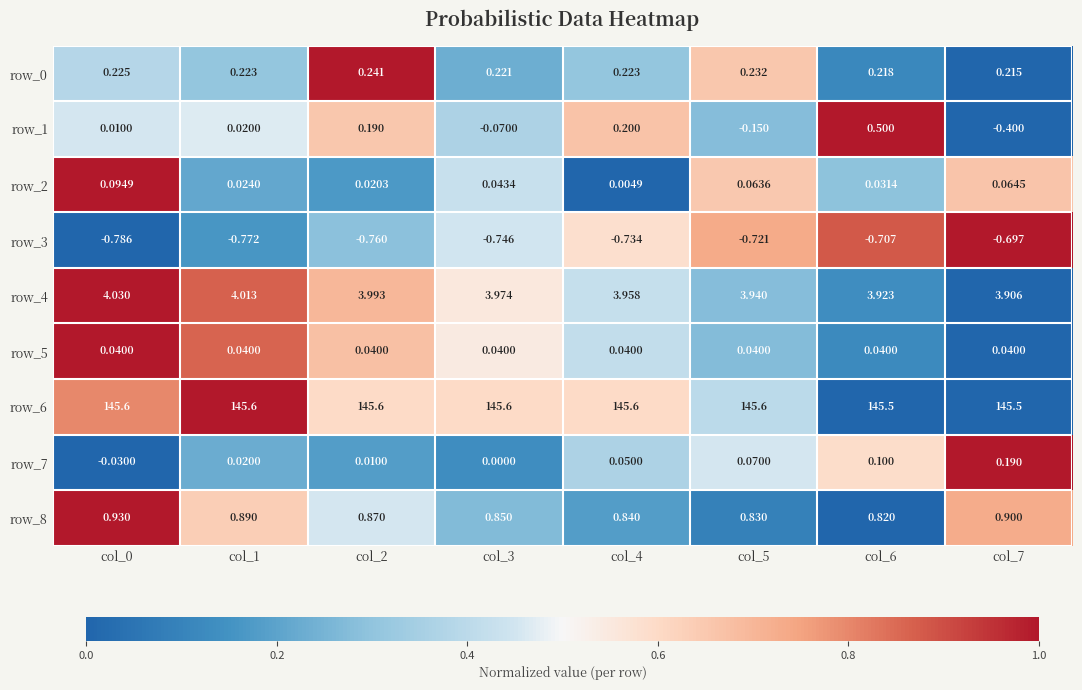

Is the value of row_0 at col_4 greater than the value of row_7 at col_5?

Yes